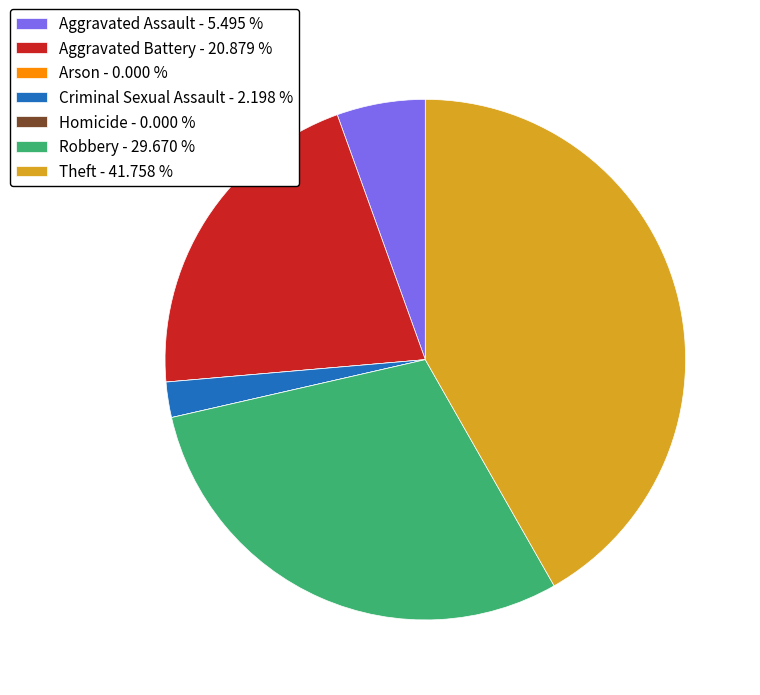

The Robbery slice represents 38% of the pie. True or false?

False